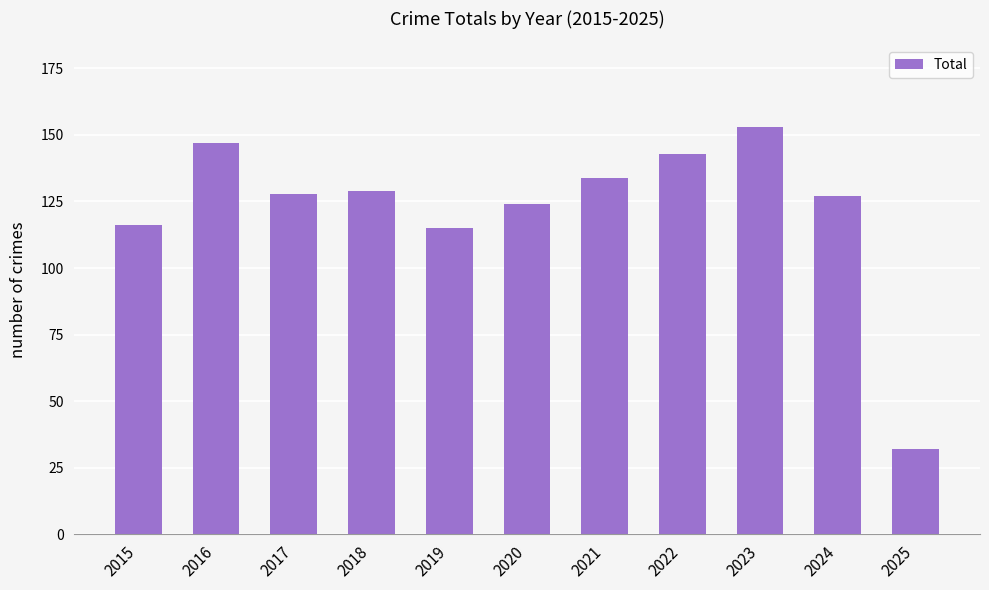

Which category has the highest value across all series?

2023